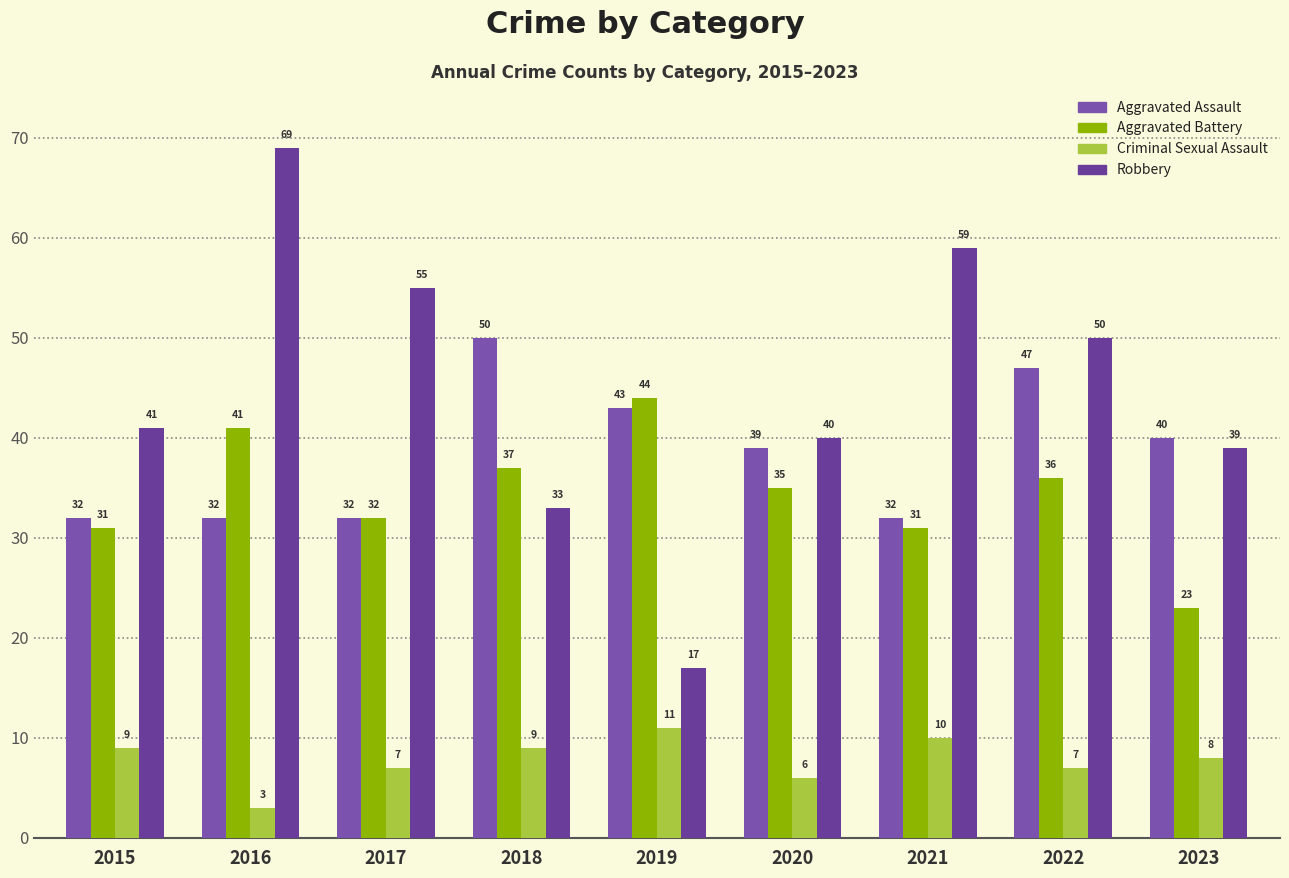

How many data points in Robbery are less than 41?

4